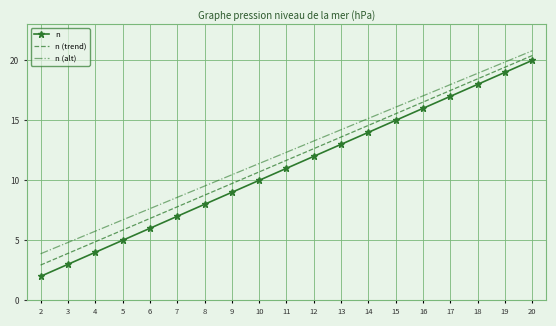

Is it true that n (alt) equals 11.2 at 6?

False